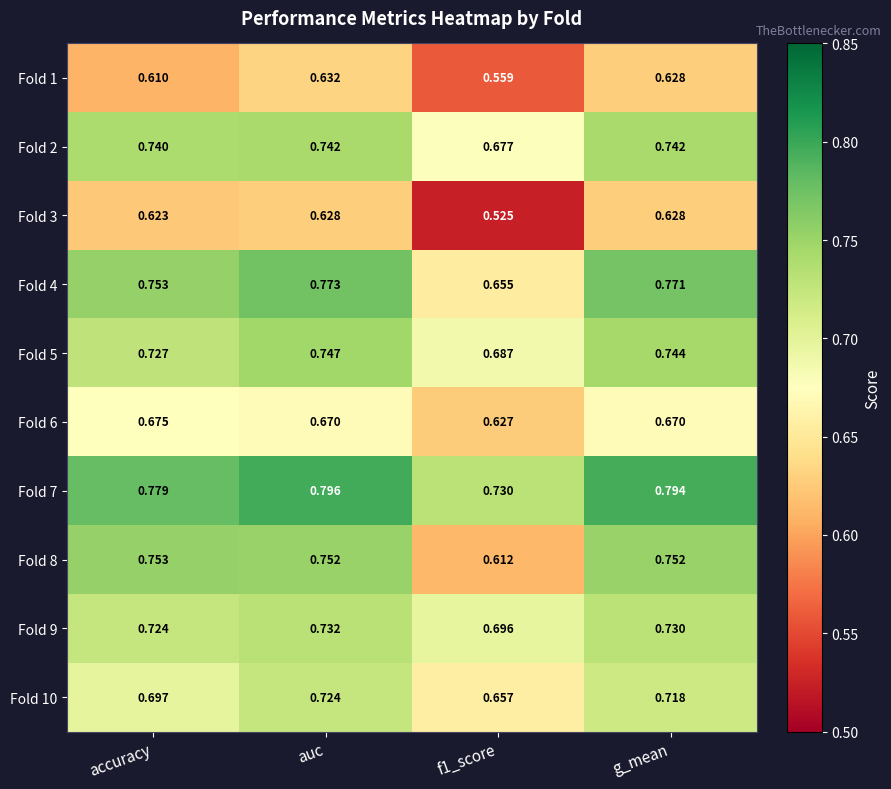

Which category has the lowest value across all series?

f1_score